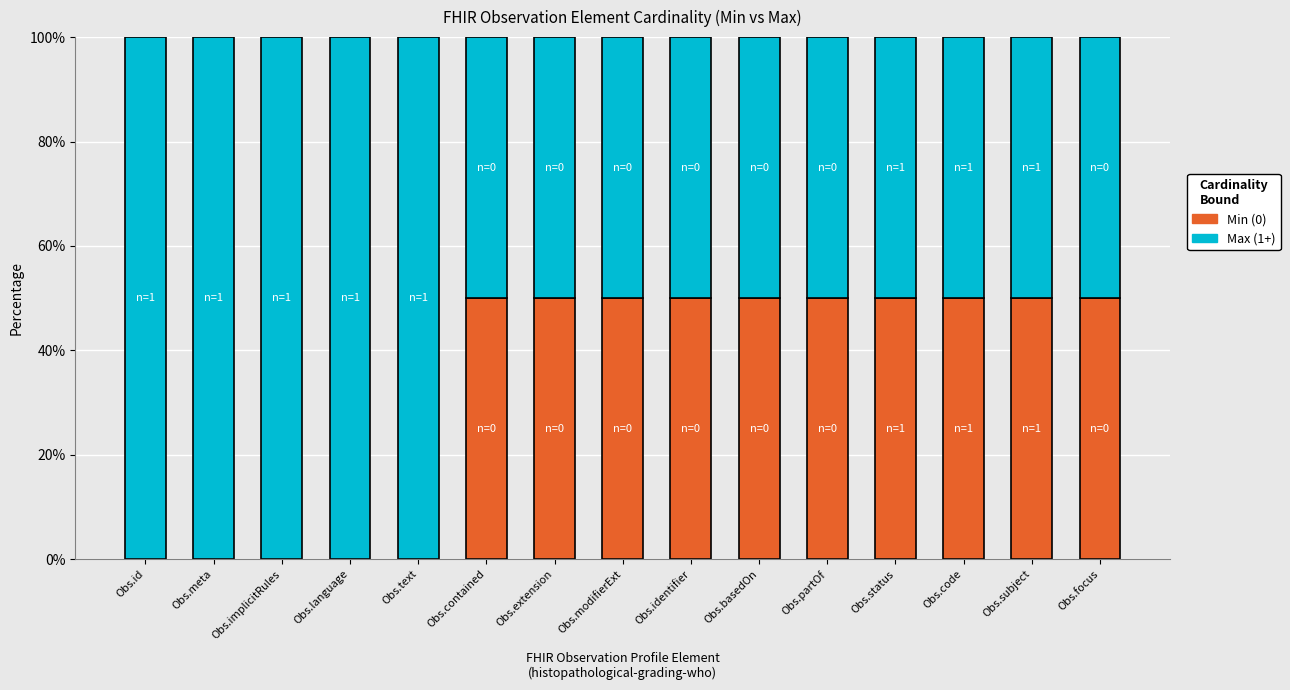

What is the total value across all series at Obs.id?

100